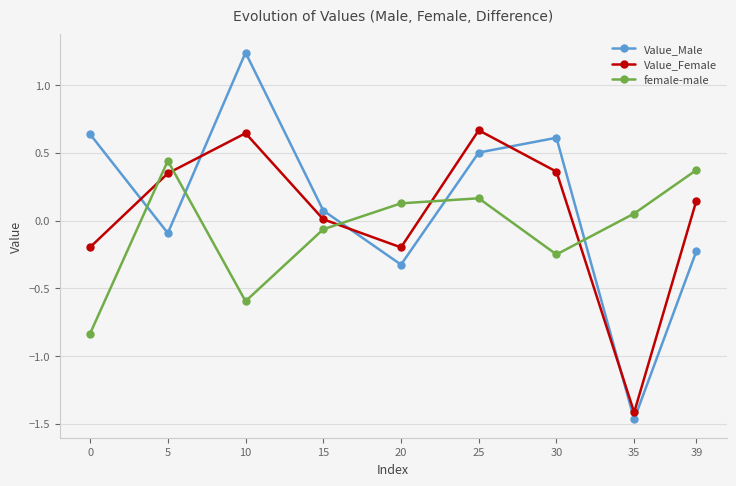

What is the total value across all series at 0?

-0.4